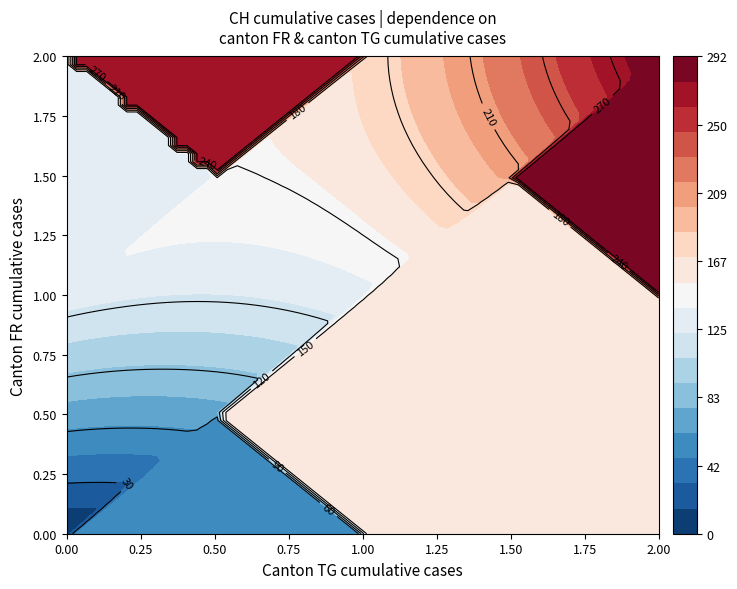

Is it true that TG_values equals 2 at 25?

False